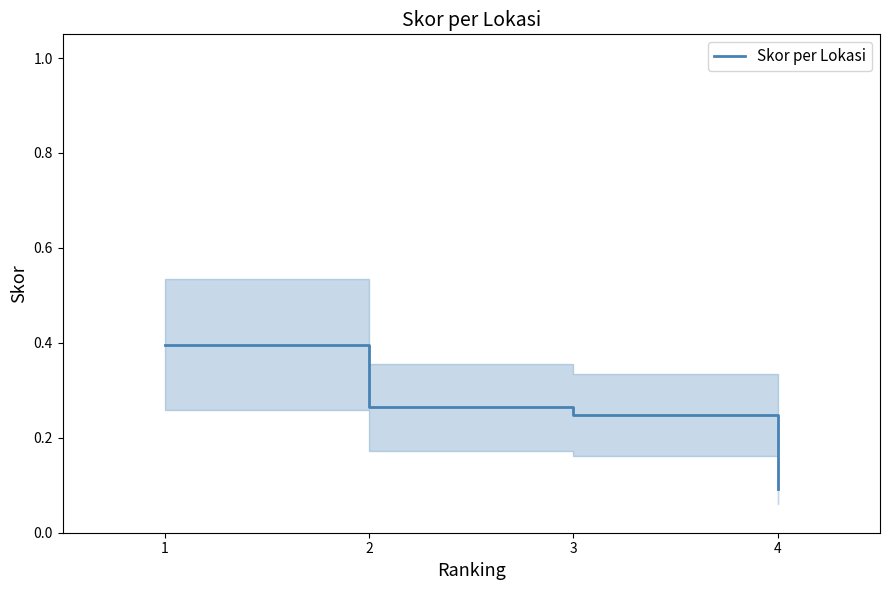

Which label corresponds to the smallest value in the chart?

4